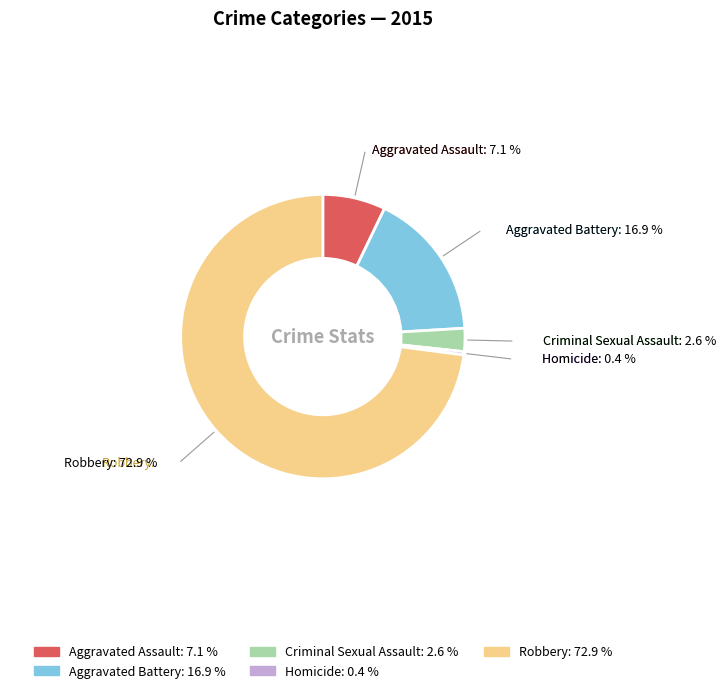

Is it true that Aggravated Battery is 17% of the pie?

True